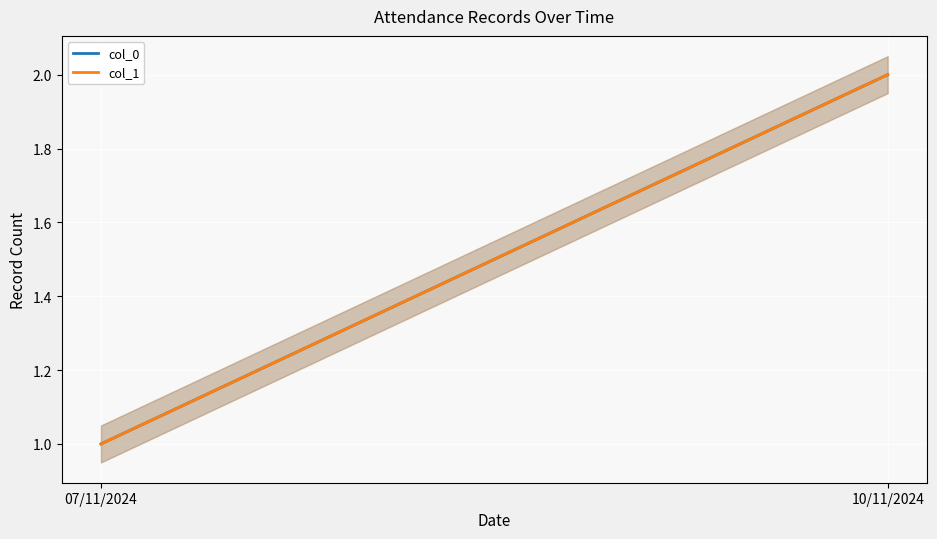

Is it true that col_0 equals 1 at 07/11/2024?

False